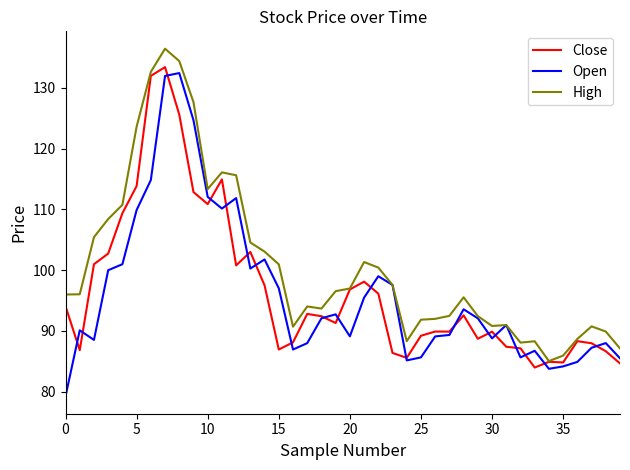

In Close, how many points are higher than both neighbors (excluding endpoints)?

10